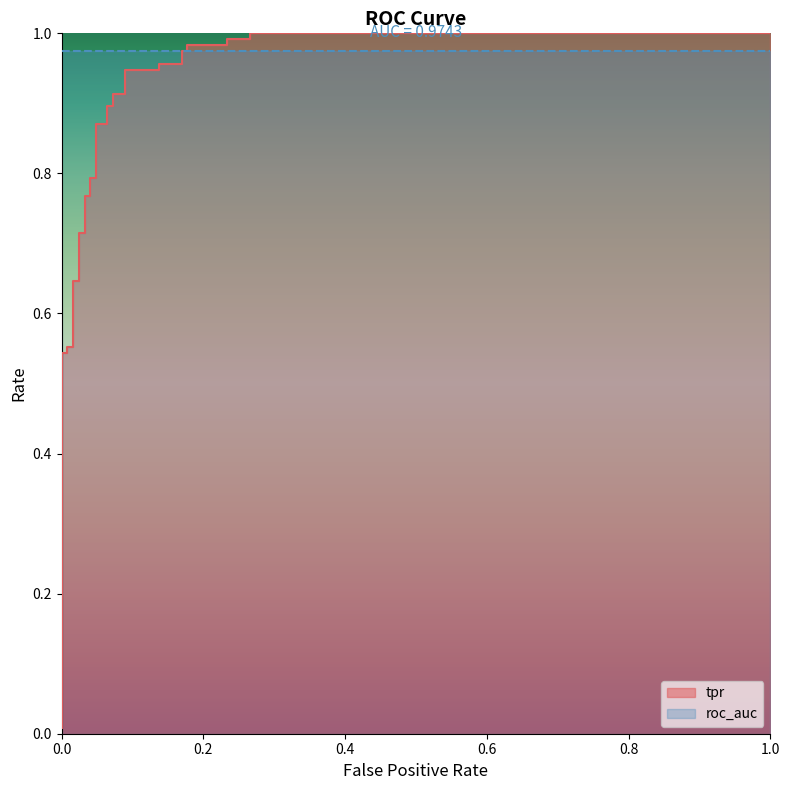

True or false: there are more than 1 points higher than both neighbors.

False